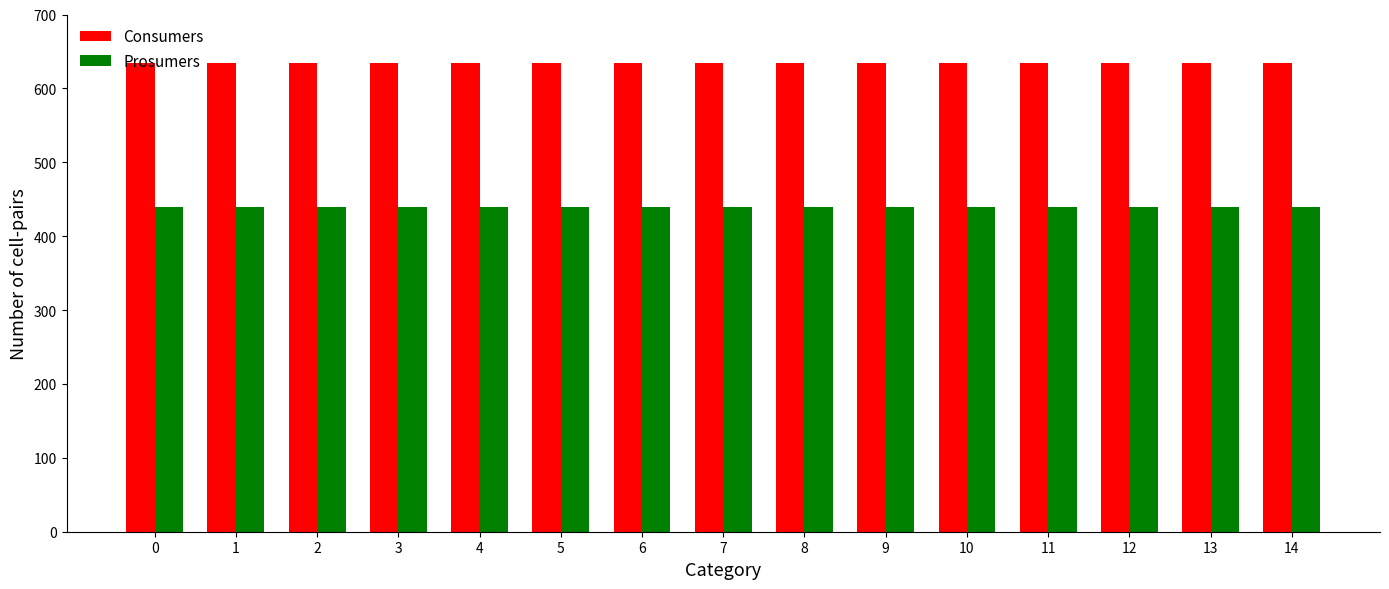

The Prosumers series shows 303 at 3. True or false?

False